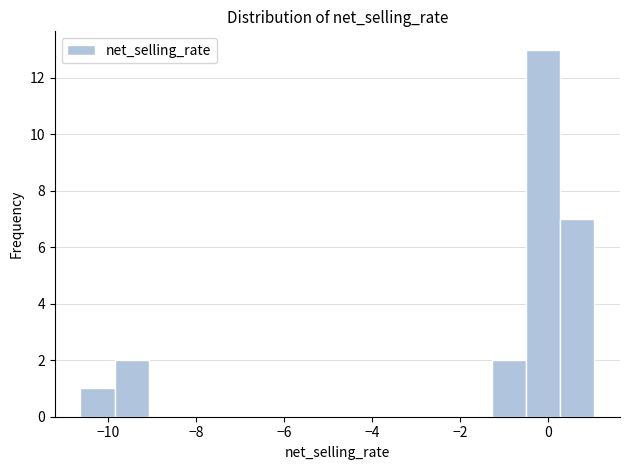

Around what value on the x-axis is the tallest bar? Give the approximate position of its centre, as read against the axis.

-0.2